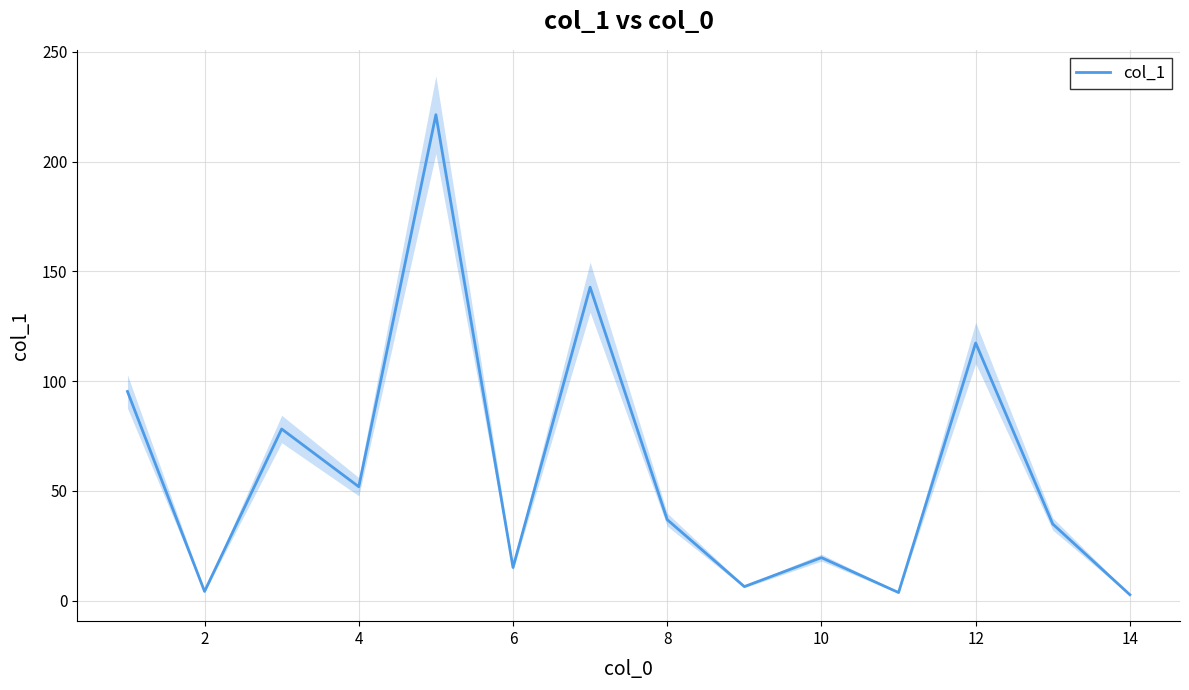

What is the minimum value shown in the chart?

2.7